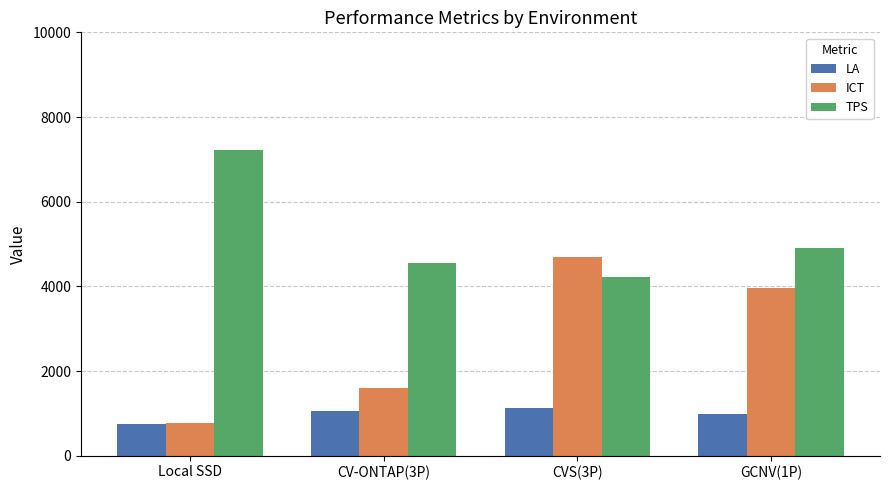

Reading left to right, transcribe all the data shown in this chart.

LA: Local SSD=747.0	CV-ONTAP(3P)=1060.6	CVS(3P)=1126.9	GCNV(1P)=995.6
ICT: Local SSD=762.9	CV-ONTAP(3P)=1606.8	CVS(3P)=4698.6	GCNV(1P)=3953.1
TPS: Local SSD=7231.8	CV-ONTAP(3P)=4546.0	CVS(3P)=4217.8	GCNV(1P)=4914.5